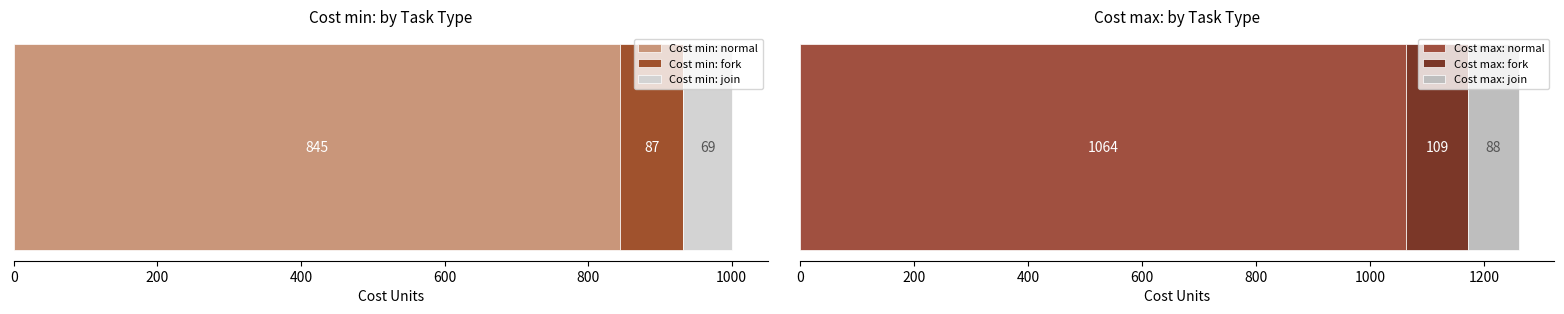

The Cost min series shows 26 at 14. True or false?

False